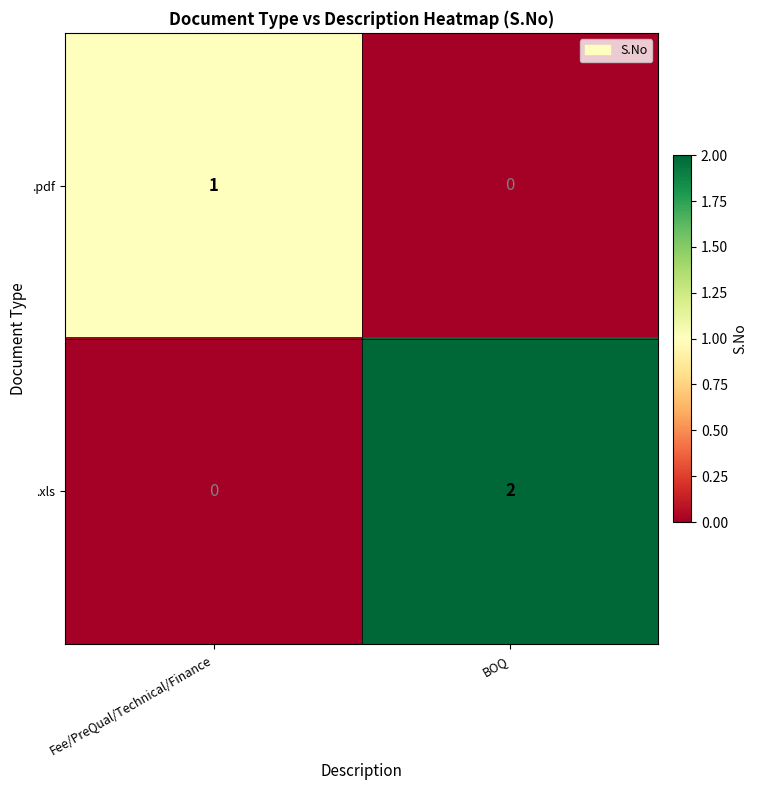

Reading right to left, list all the values displayed in this chart.

.pdf: BOQ=0	Fee/PreQual/Technical/Finance=1
.xls: BOQ=2	Fee/PreQual/Technical/Finance=0